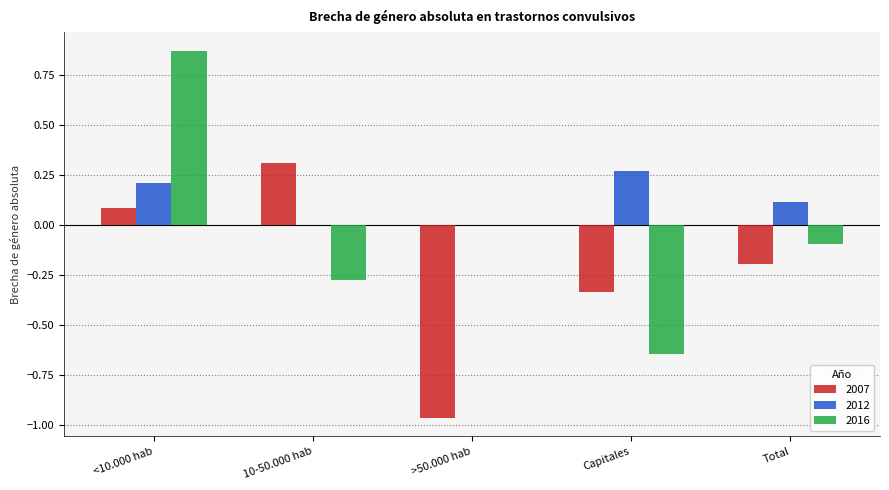

Which series has the widest spread of values?

2016